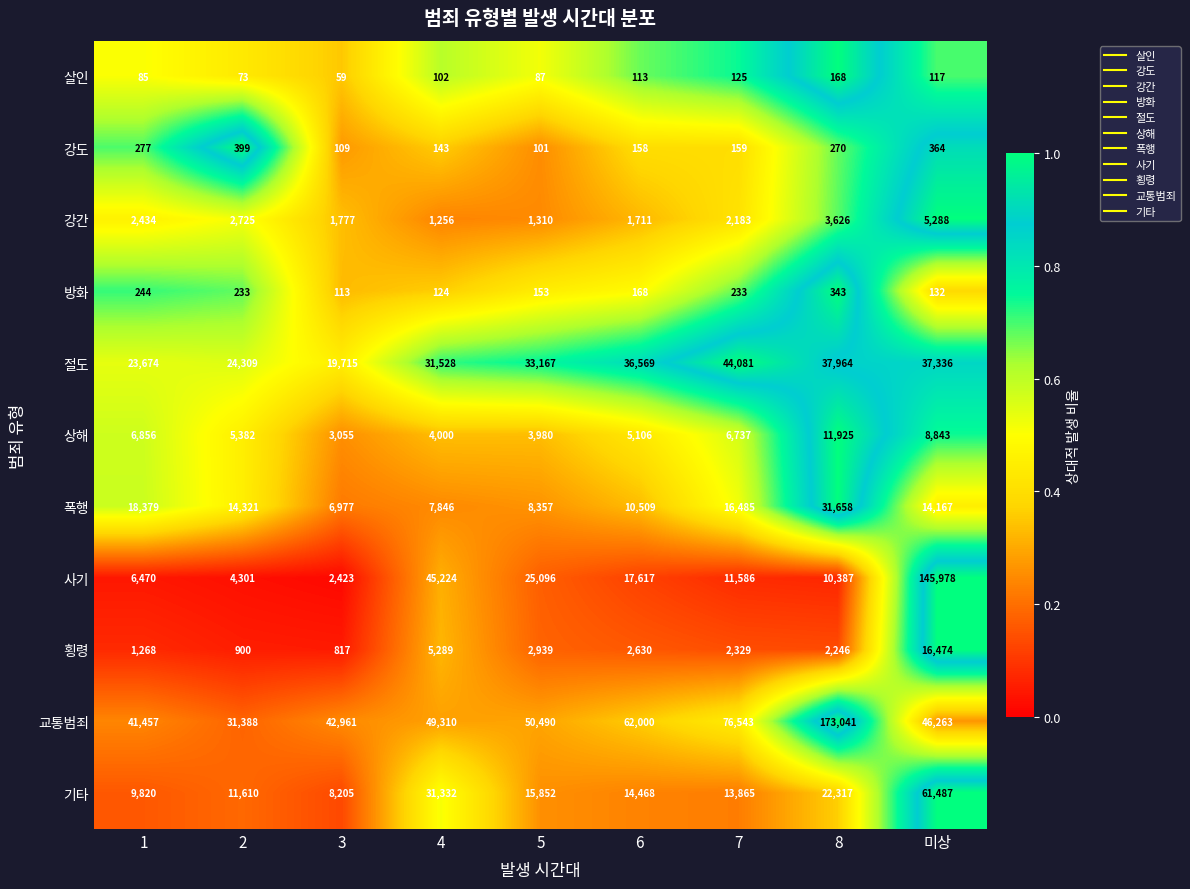

What is the average value of the 교통범죄 series?

63717